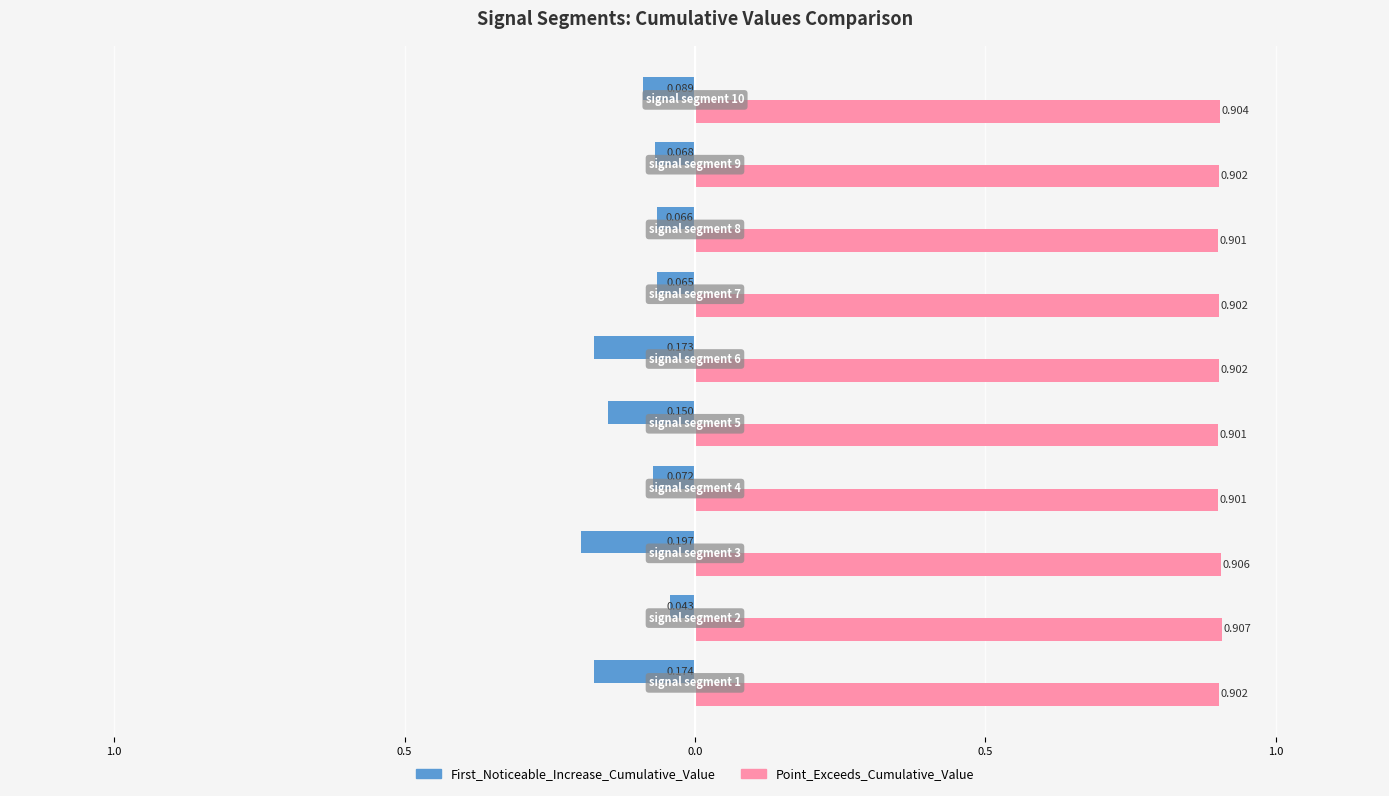

What are all the series names shown in the legend?

First_Noticeable_Increase_Cumulative_Value, Point_Exceeds_Cumulative_Value